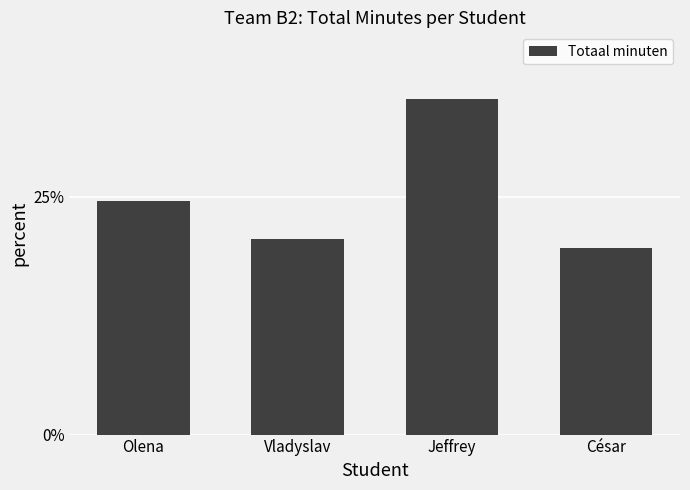

What is the change in value from Jeffrey to César?

-0.2